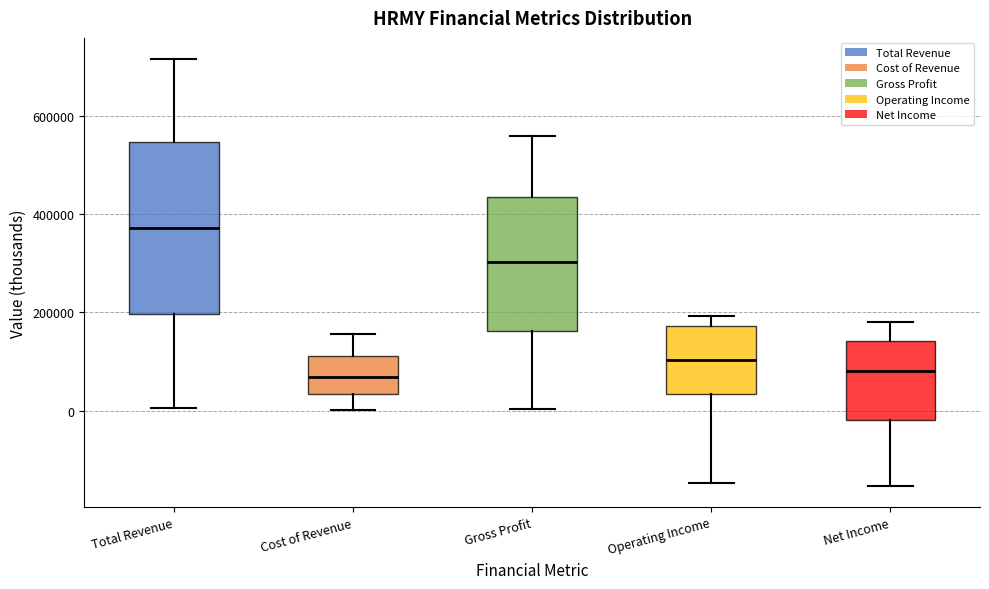

Reading left to right, read every box against the y-axis: the position of its median line, the range the box covers, and the ends of its whiskers. The values are not printed on the chart, so give them approximately, as read against the axis.

Total Revenue: median 380000, box 200000 to 540000, whiskers 0 to 720000
Cost of Revenue: median 60000, box 40000 to 120000, whiskers 0 to 160000
Gross Profit: median 300000, box 160000 to 440000, whiskers 0 to 560000
Operating Income: median 100000, box 40000 to 180000, whiskers -140000 to 200000
Net Income: median 80000, box -20000 to 140000, whiskers -160000 to 180000